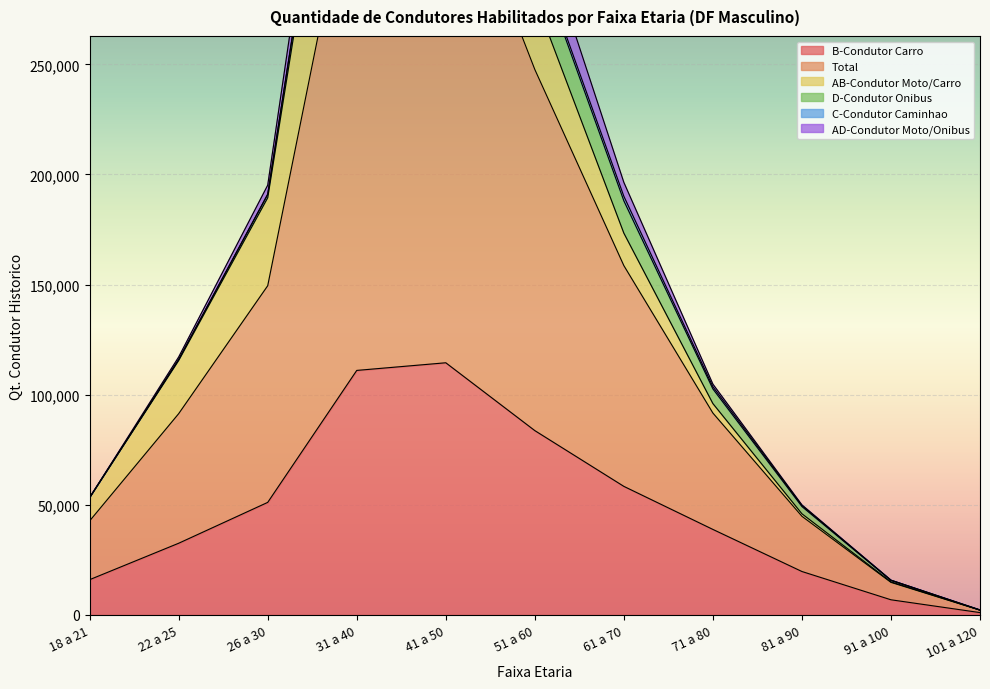

True or false: AD-Condutor Moto/Onibus has a value of 1817 at 22 a 25.

False